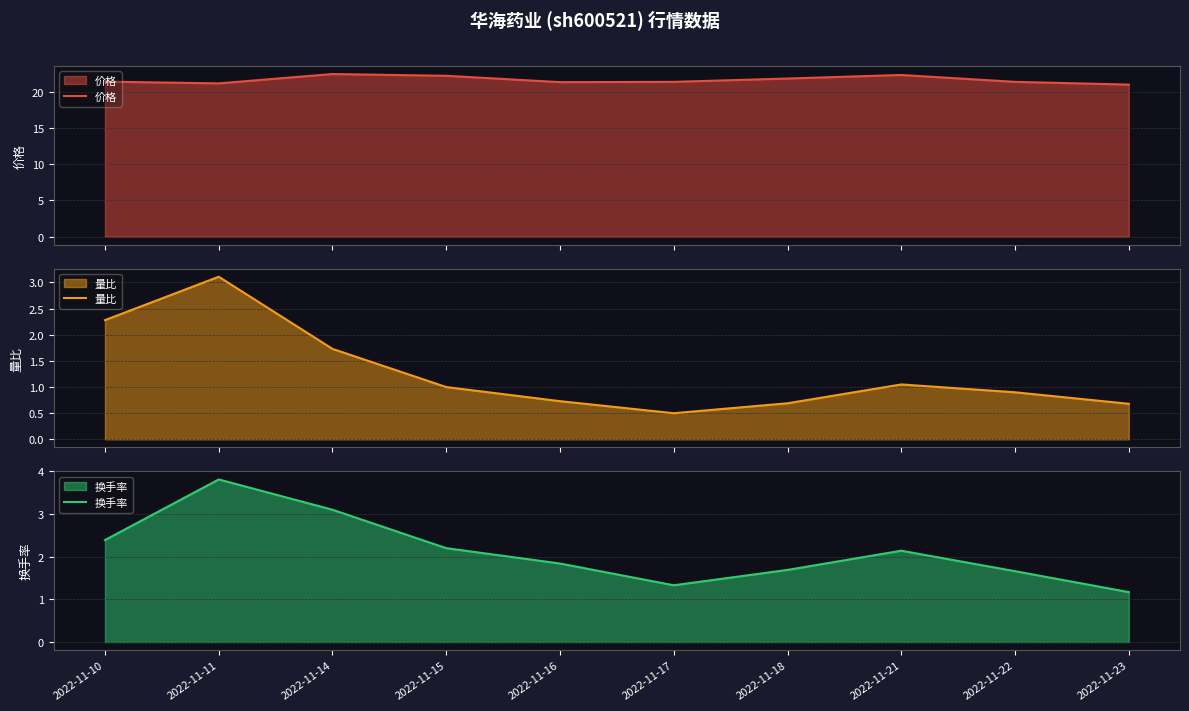

Count the number of categories in the chart.

10